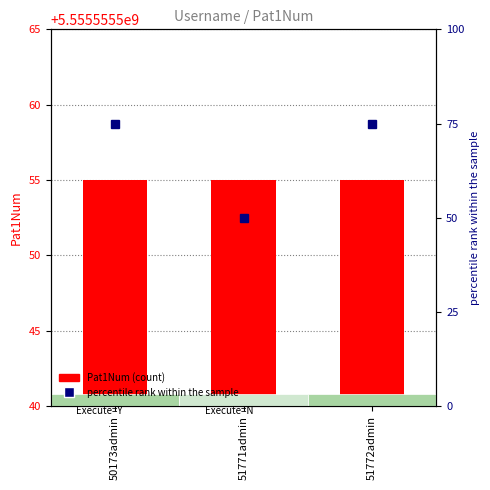

List the series in order of their overall mean, highest first.

percentile rank within the sample, Pat1Num (count)